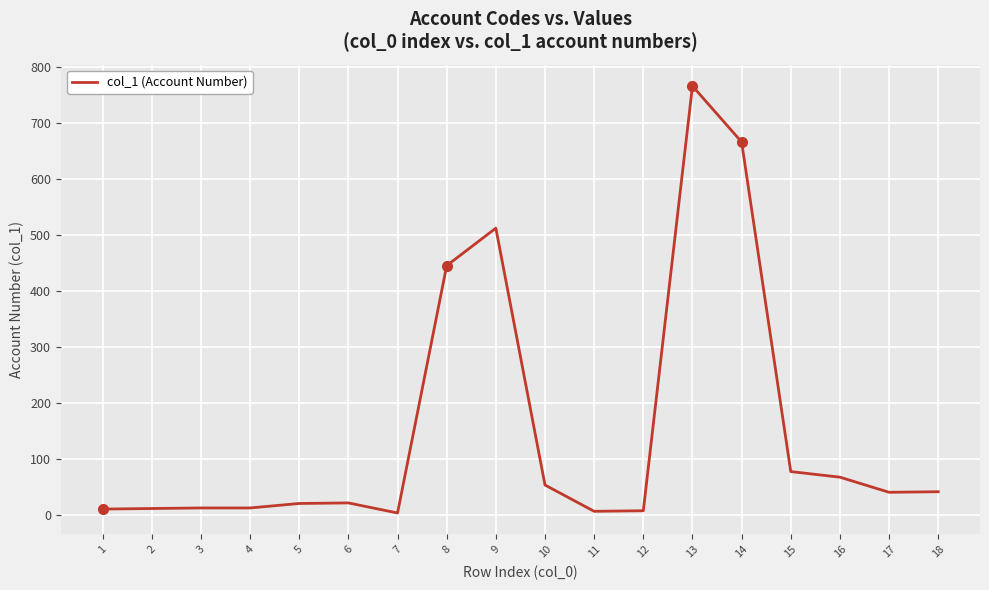

What is the difference between the maximum and minimum values?

763